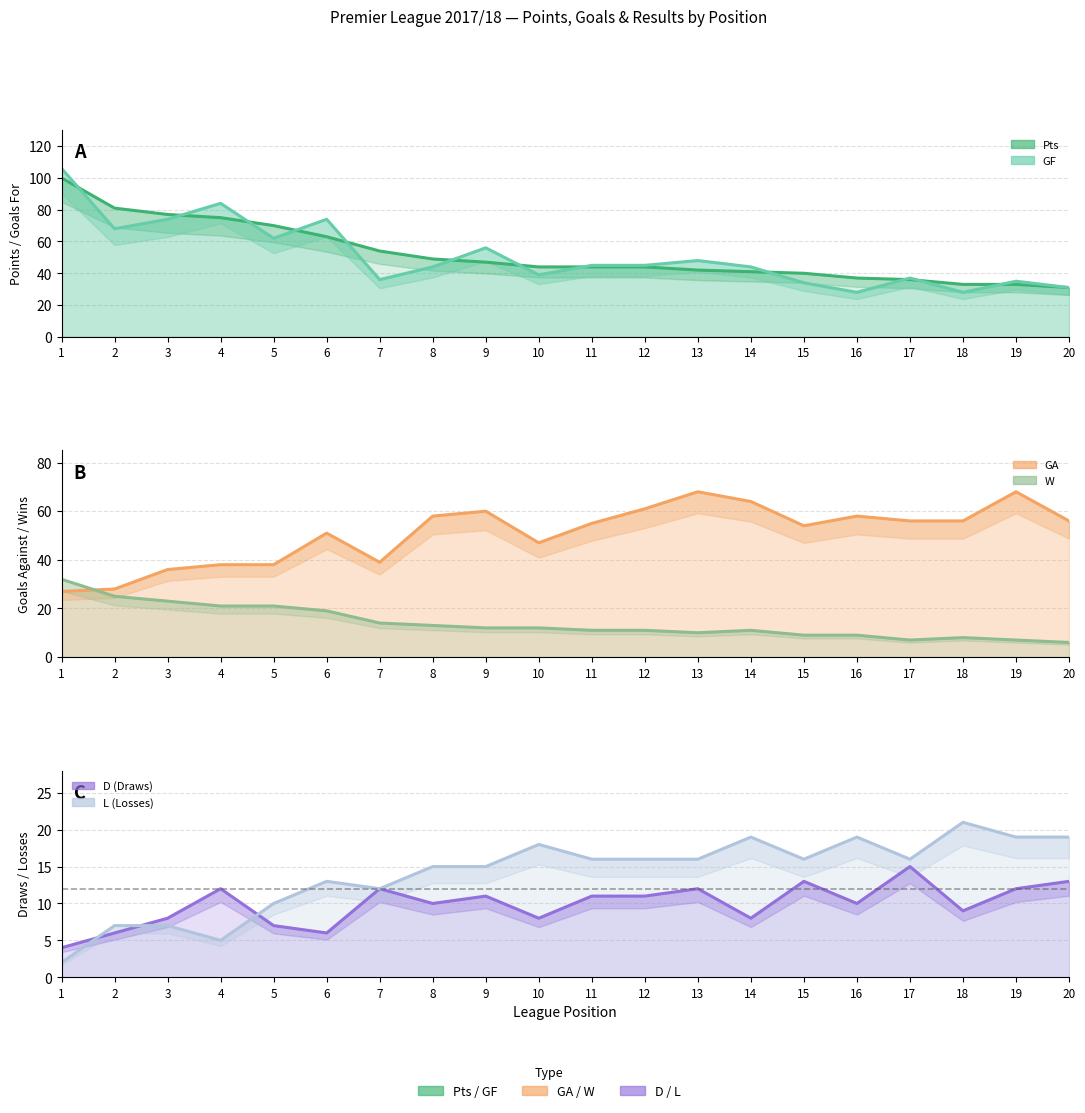

Reading left to right, transcribe all the data shown in this chart.

Pts: 100	81	77	75	70	63	54	49	47	44	44	44	42	41	40	37	36	33	33	31
GF: 106	68	74	84	62	74	36	44	56	39	45	45	48	44	34	28	37	28	35	31
GA: 27	28	36	38	38	51	39	58	60	47	55	61	68	64	54	58	56	56	68	56
W: 32	25	23	21	21	19	14	13	12	12	11	11	10	11	9	9	7	8	7	6
D: 4	6	8	12	7	6	12	10	11	8	11	11	12	8	13	10	15	9	12	13
L: 2	7	7	5	10	13	12	15	15	18	16	16	16	19	16	19	16	21	19	19